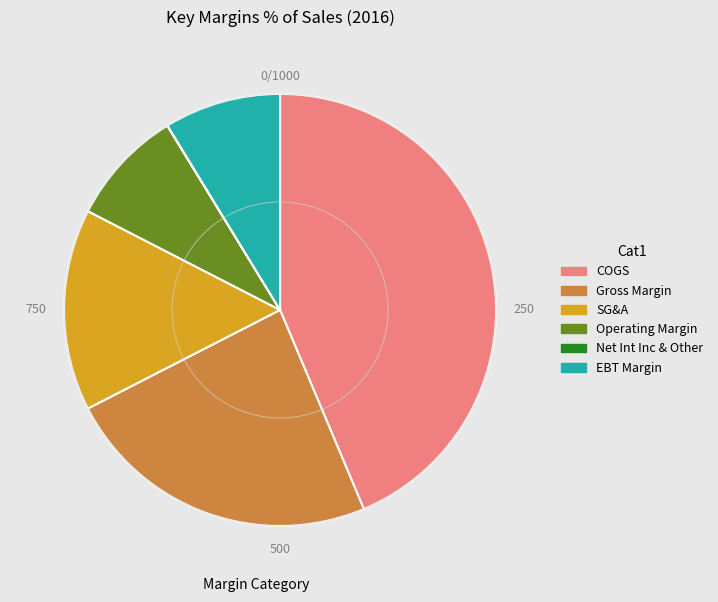

Do EBT Margin and Net Int Inc & Other together represent more than half of the pie?

No